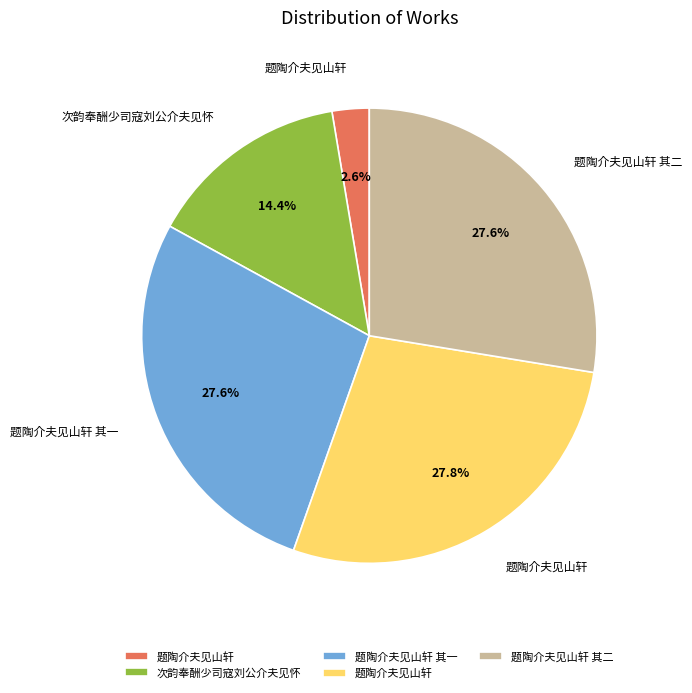

Is there a majority slice in this chart?

No